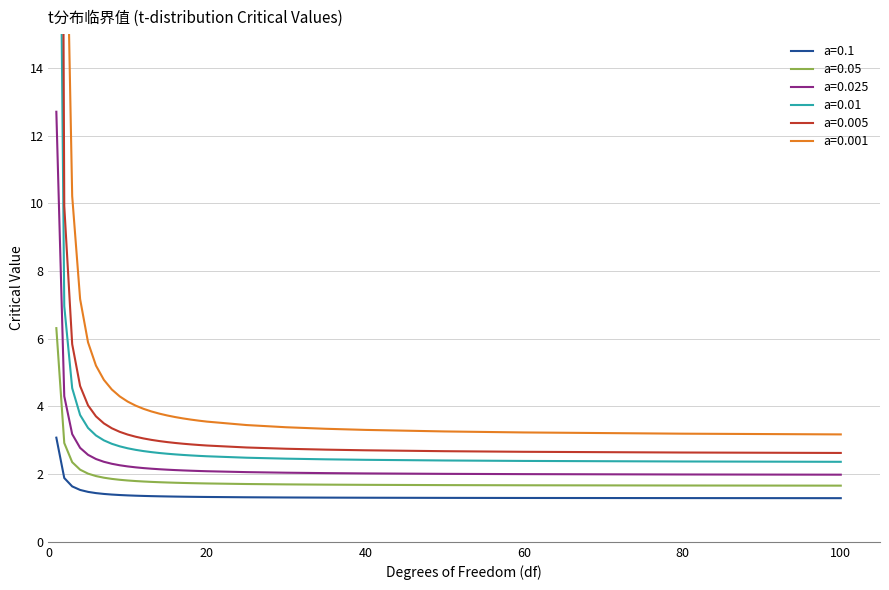

Reading left to right, extract all data points from this chart.

a=0.1: 1=3.1	2=1.9	3=1.6	4=1.5	5=1.5	6=1.4	7=1.4	8=1.4	9=1.4	10=1.4	11=1.4	12=1.4	13=1.4	14=1.3	15=1.3	16=1.3	17=1.3	18=1.3	19=1.3	20=1.3	25=1.3	30=1.3	35=1.3	40=1.3	50=1.3	60=1.3	80=1.3	100=1.3
a=0.05: 1=6.3	2=2.9	3=2.4	4=2.1	5=2.0	6=1.9	7=1.9	8=1.9	9=1.8	10=1.8	11=1.8	12=1.8	13=1.8	14=1.8	15=1.8	16=1.7	17=1.7	18=1.7	19=1.7	20=1.7	25=1.7	30=1.7	35=1.7	40=1.7	50=1.7	60=1.7	80=1.7	100=1.7
a=0.025: 1=12.7	2=4.3	3=3.2	4=2.8	5=2.6	6=2.4	7=2.4	8=2.3	9=2.3	10=2.2	11=2.2	12=2.2	13=2.2	14=2.1	15=2.1	16=2.1	17=2.1	18=2.1	19=2.1	20=2.1	25=2.1	30=2.0	35=2.0	40=2.0	50=2.0	60=2.0	80=2.0	100=2.0
a=0.01: 1=31.8	2=7.0	3=4.5	4=3.7	5=3.4	6=3.1	7=3.0	8=2.9	9=2.8	10=2.8	11=2.7	12=2.7	13=2.7	14=2.6	15=2.6	16=2.6	17=2.6	18=2.6	19=2.5	20=2.5	25=2.5	30=2.5	35=2.4	40=2.4	50=2.4	60=2.4	80=2.4	100=2.4
a=0.005: 1=63.7	2=9.9	3=5.8	4=4.6	5=4.0	6=3.7	7=3.5	8=3.4	9=3.2	10=3.2	11=3.1	12=3.1	13=3.0	14=3.0	15=2.9	16=2.9	17=2.9	18=2.9	19=2.9	20=2.8	25=2.8	30=2.8	35=2.7	40=2.7	50=2.7	60=2.7	80=2.6	100=2.6
a=0.001: 1=318.3	2=22.3	3=10.2	4=7.2	5=5.9	6=5.2	7=4.8	8=4.5	9=4.3	10=4.1	11=4.0	12=3.9	13=3.9	14=3.8	15=3.7	16=3.7	17=3.6	18=3.6	19=3.6	20=3.6	25=3.5	30=3.4	35=3.3	40=3.3	50=3.3	60=3.2	80=3.2	100=3.2